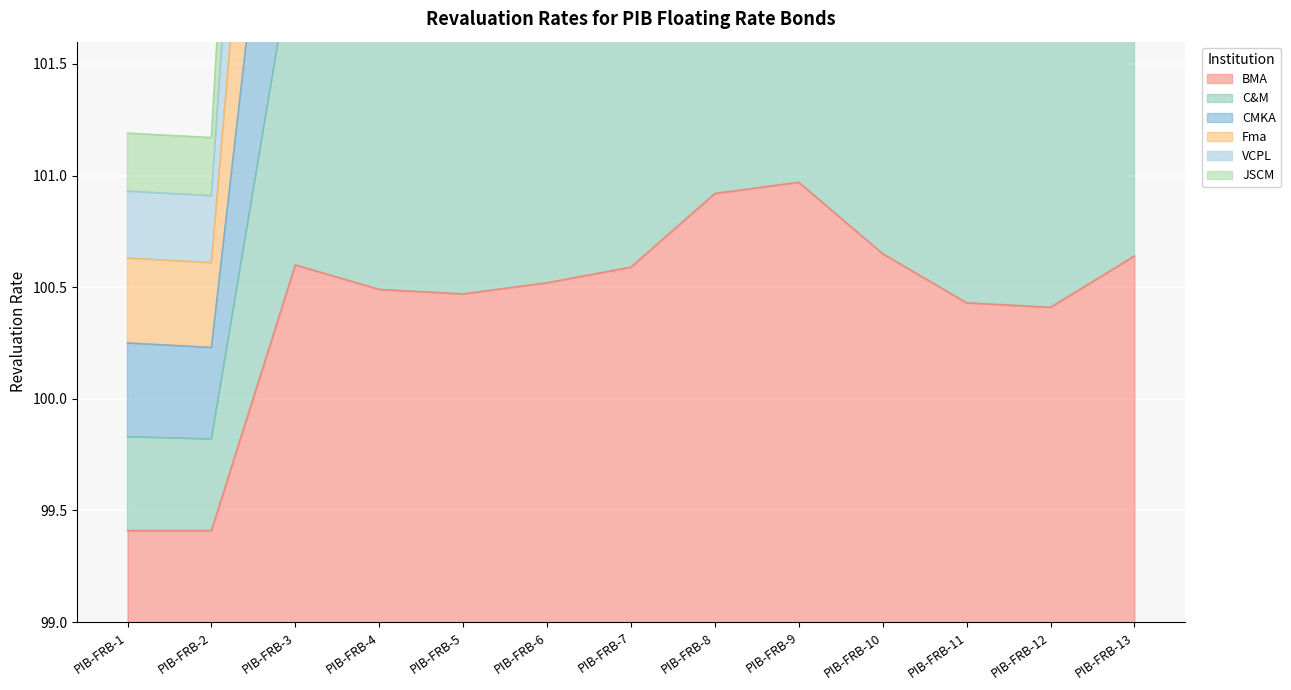

The Fma series shows 107.6 at PIB-FRB-5. True or false?

True